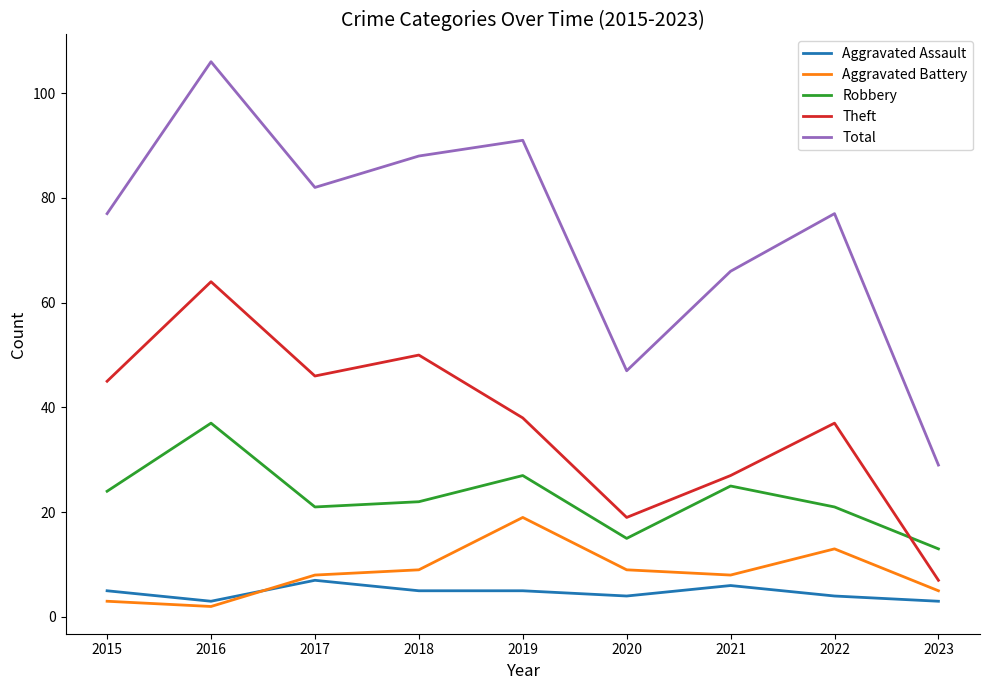

True or false: Aggravated Battery and Robbery cross at least once.

False